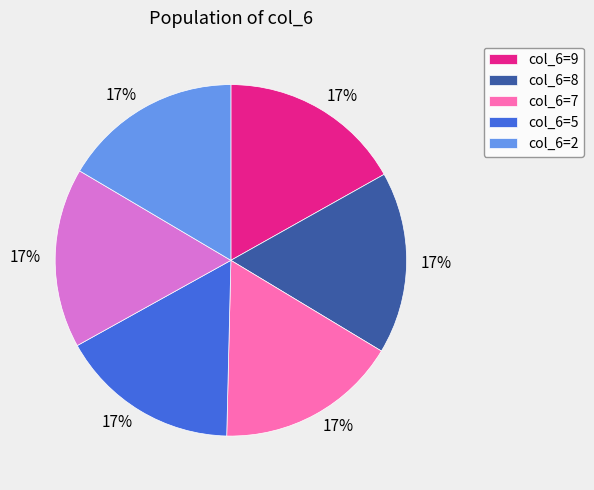

Does any single category account for the majority?

No